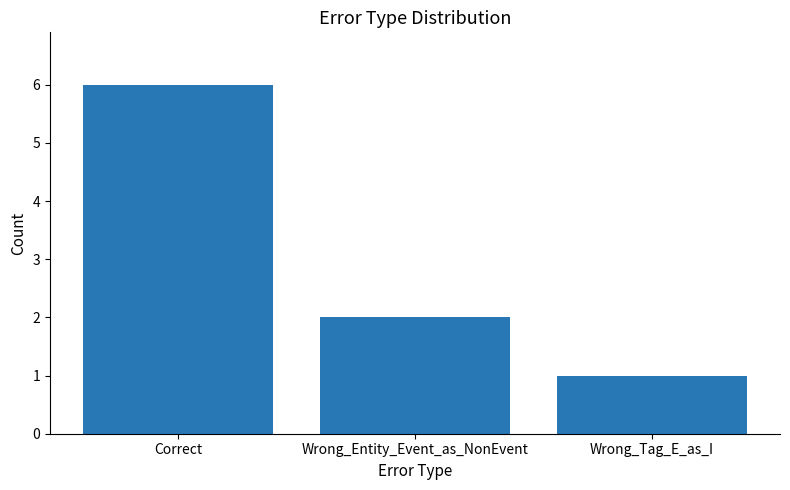

Which category has the lowest value across all series?

Wrong_Tag_E_as_I